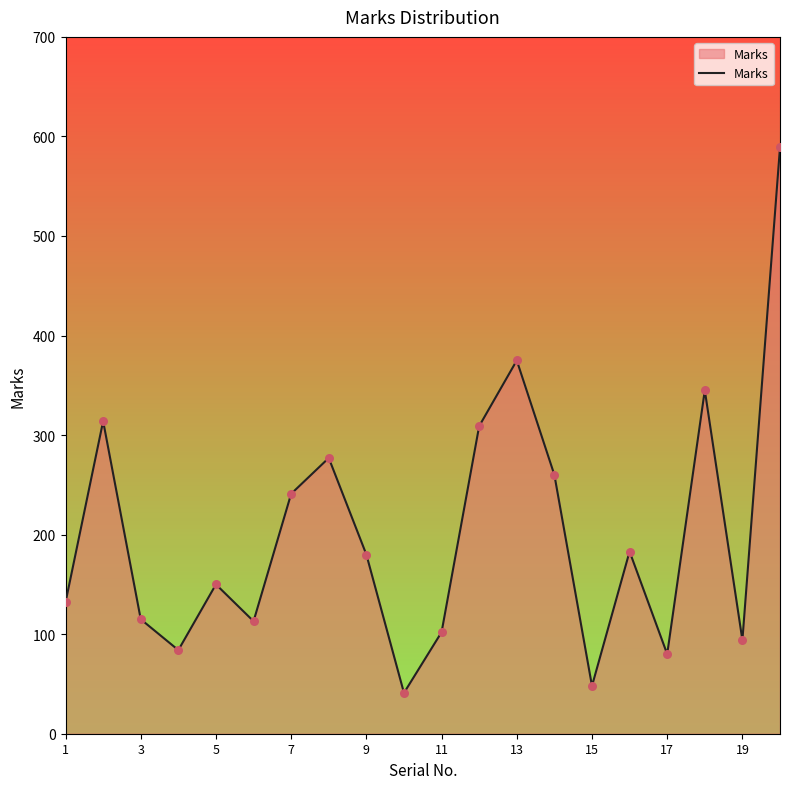

What is the minimum value shown in the chart?

41